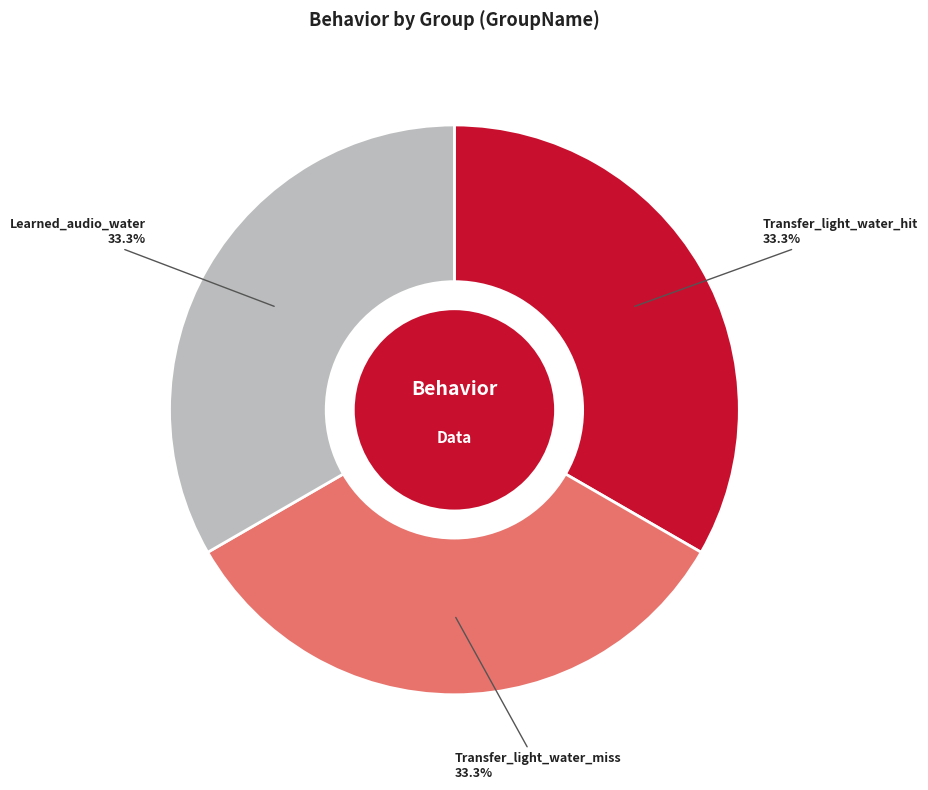

Count the number of slices in the pie.

3